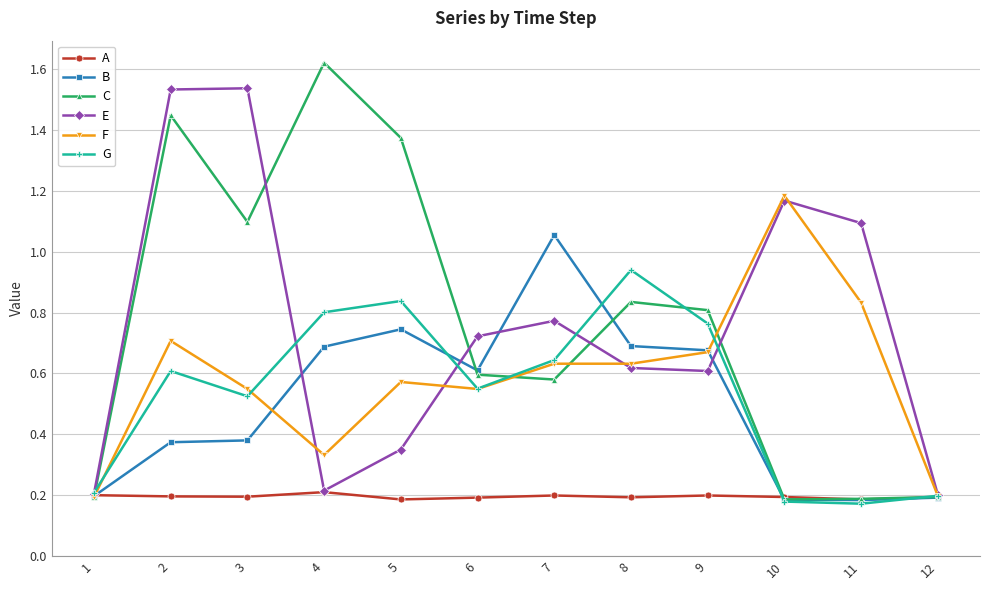

Which label corresponds to the largest value in the chart?

4